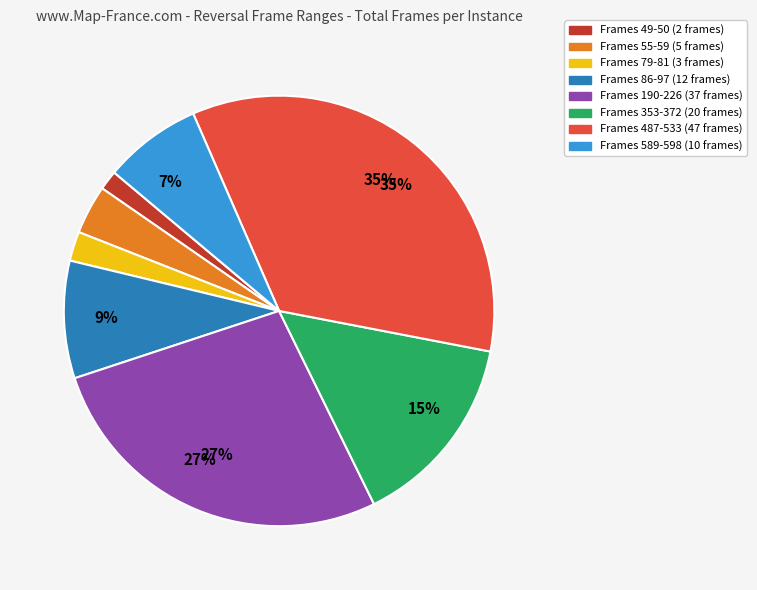

To the nearest percent, what is the average slice percentage?

12%